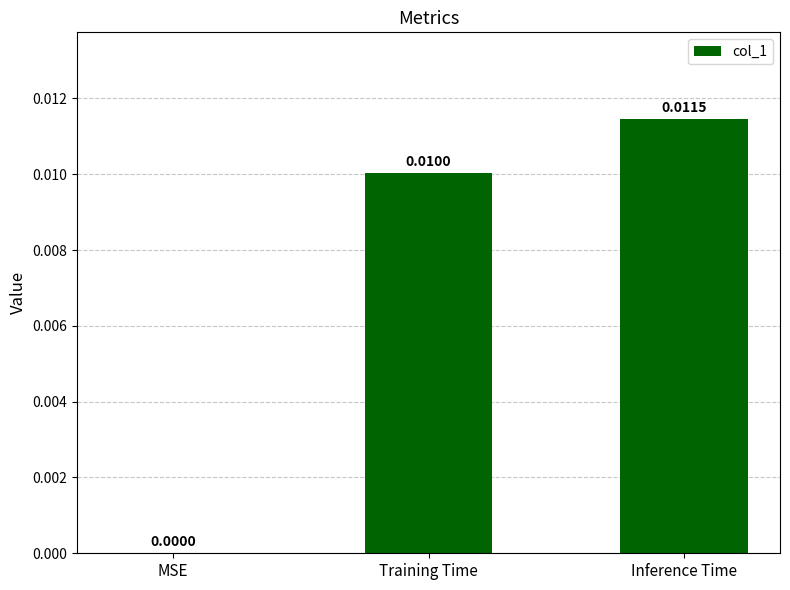

Where is the data nearest to the value 0?

MSE